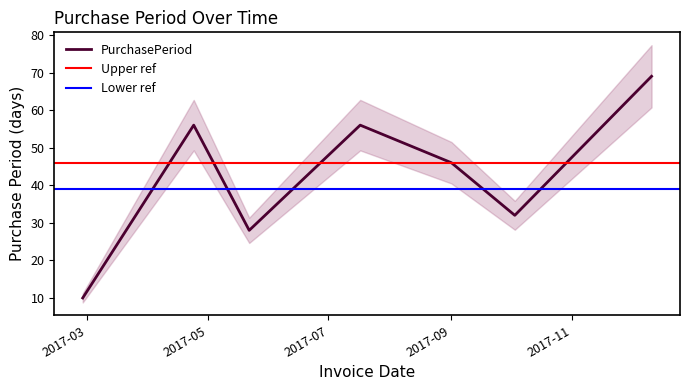

What is the label of the 7th point from the left?

2017-12-11